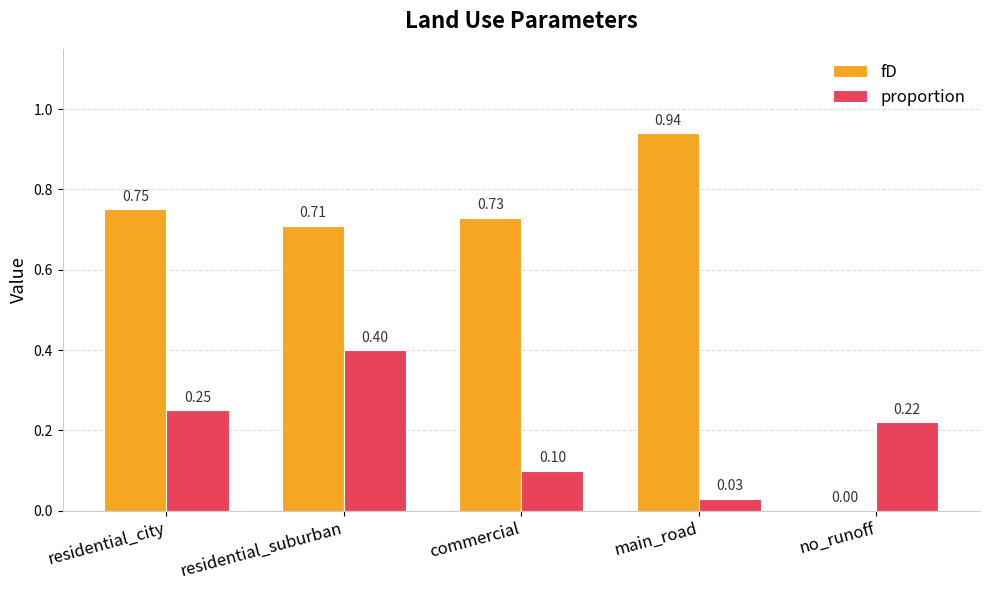

Is the value of proportion at commercial greater than the value of fD at residential_suburban?

No